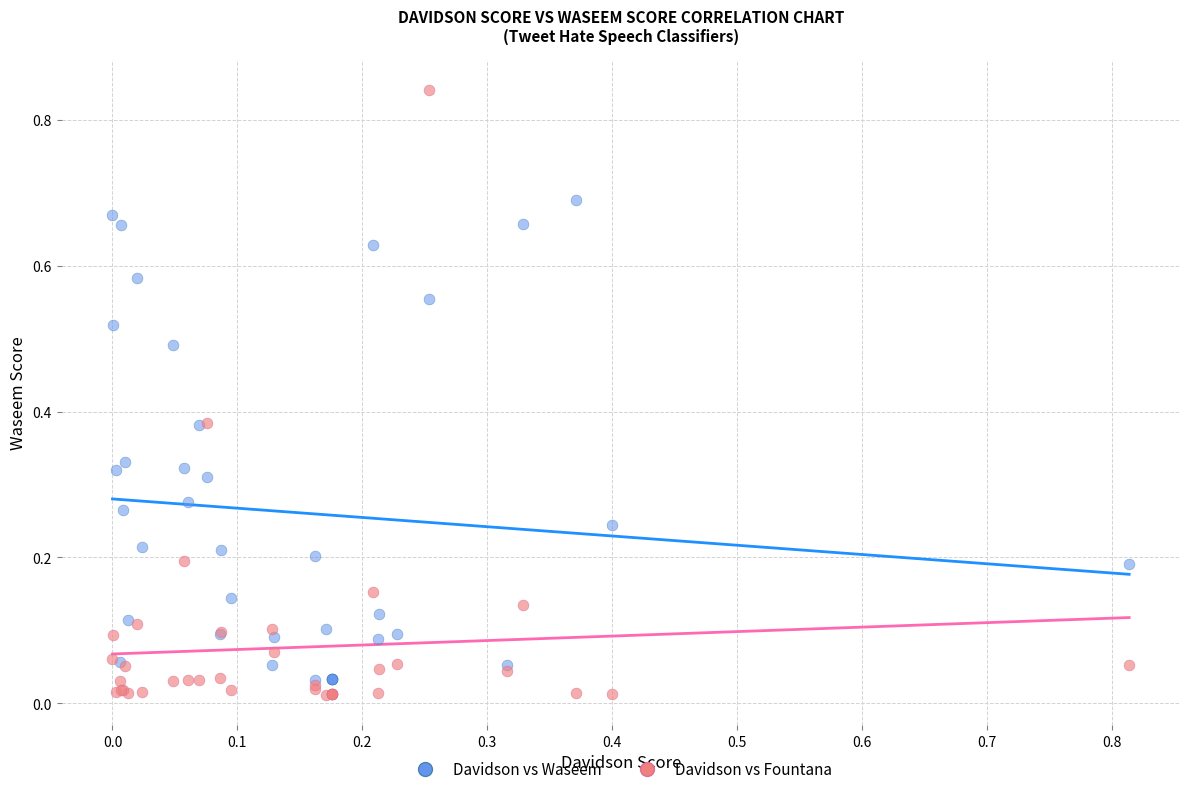

What are all the series names shown in the legend?

Davidson vs Waseem, Davidson vs Fountana